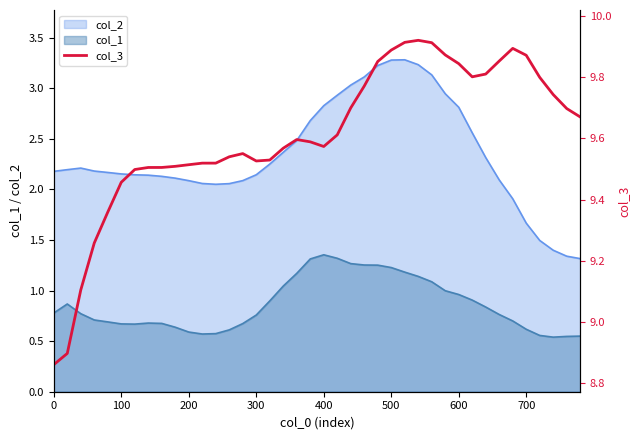

The col_1 series shows 0.4 at 100. True or false?

False